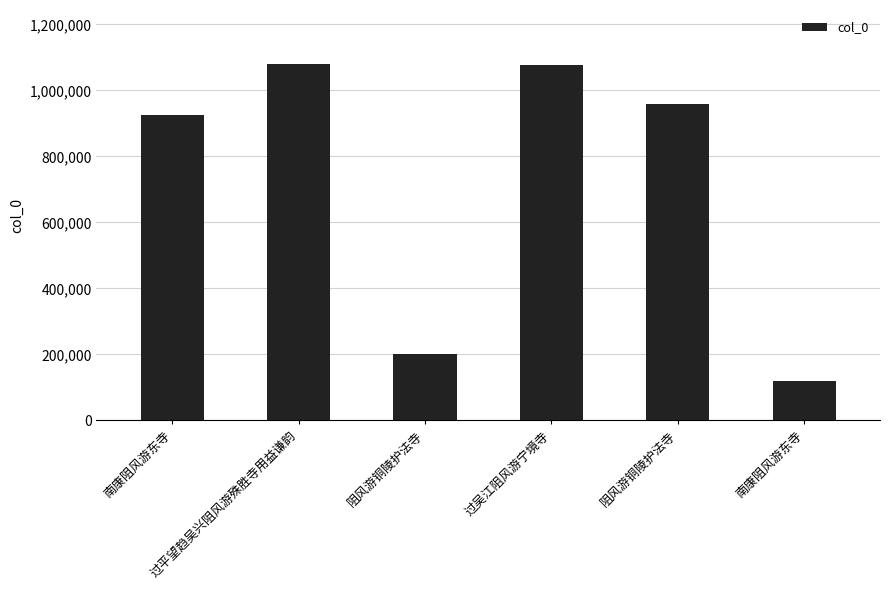

Reading left to right, transcribe all the data shown in this chart.

924834	1081412	200869	1076925	959359	118180